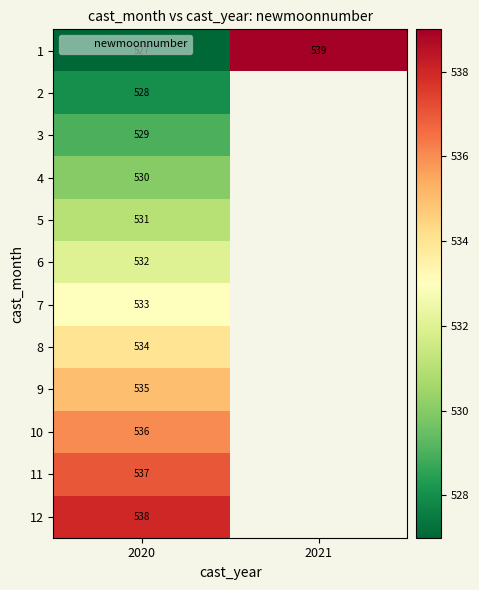

Which category has the highest value across all series?

2021